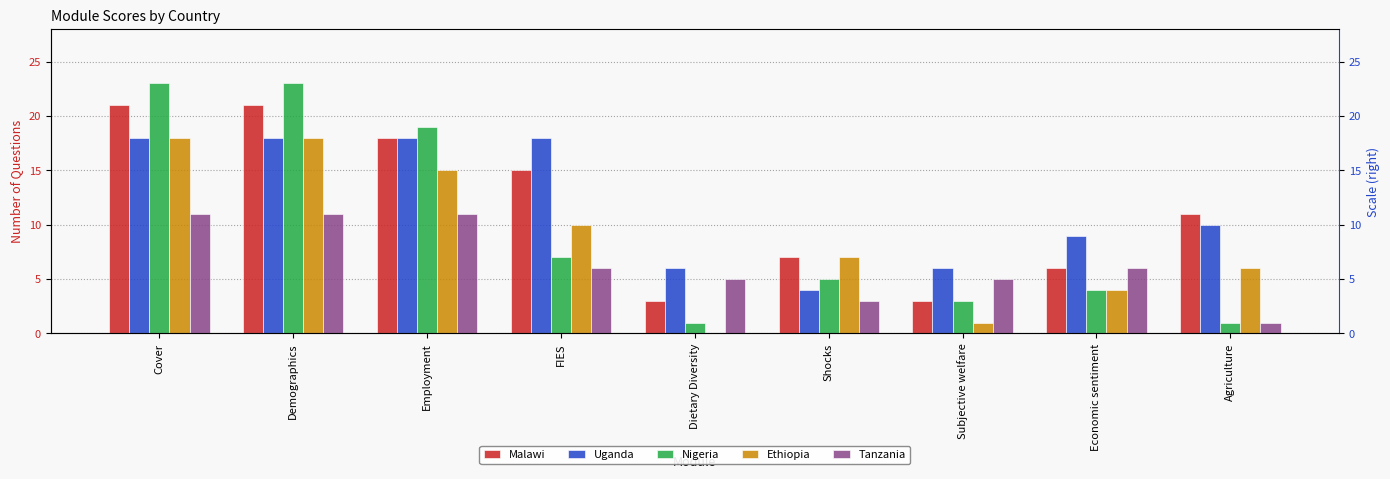

What position from the right is Economic sentiment?

2